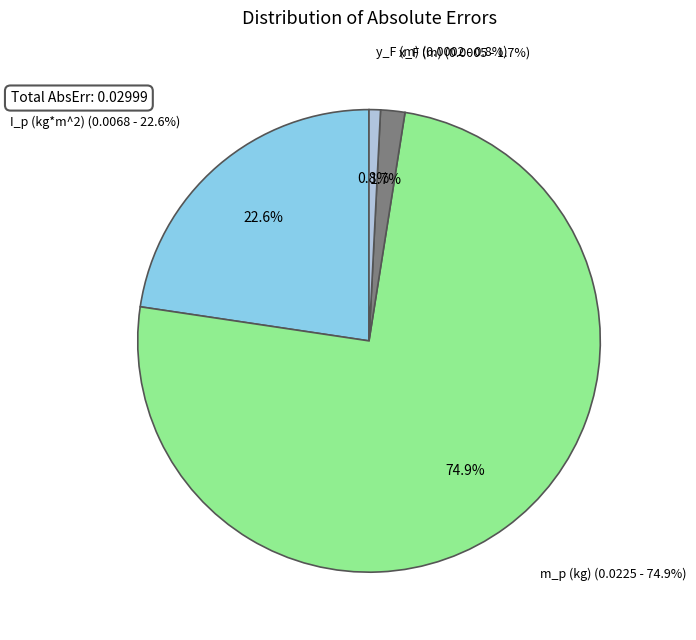

Count the number of slices in the pie.

4